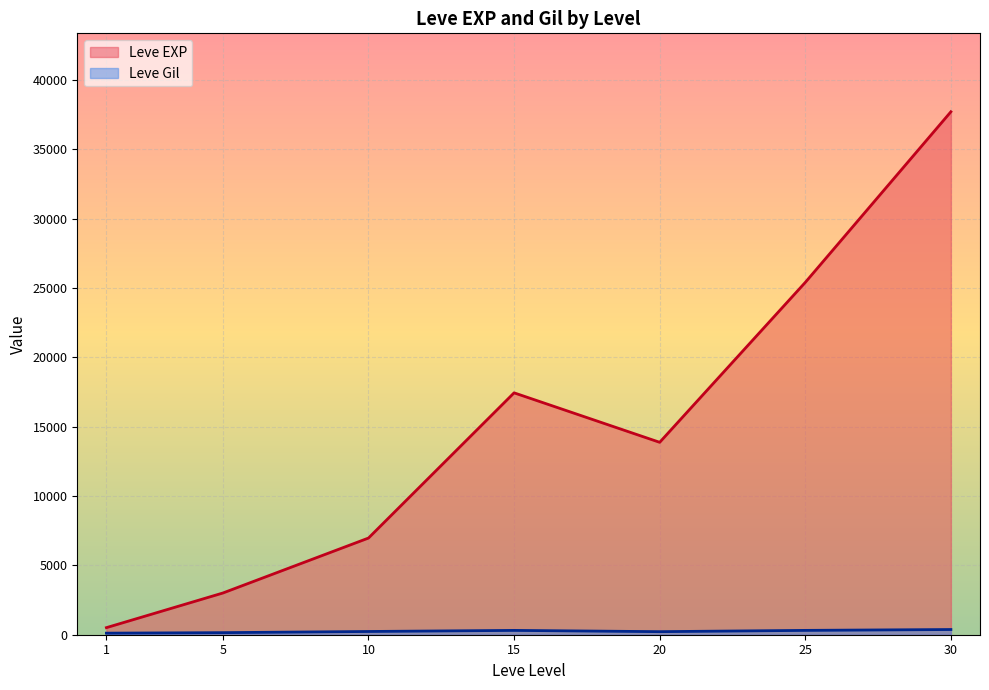

Between 5 and 20, which series saw the biggest shift?

Leve EXP